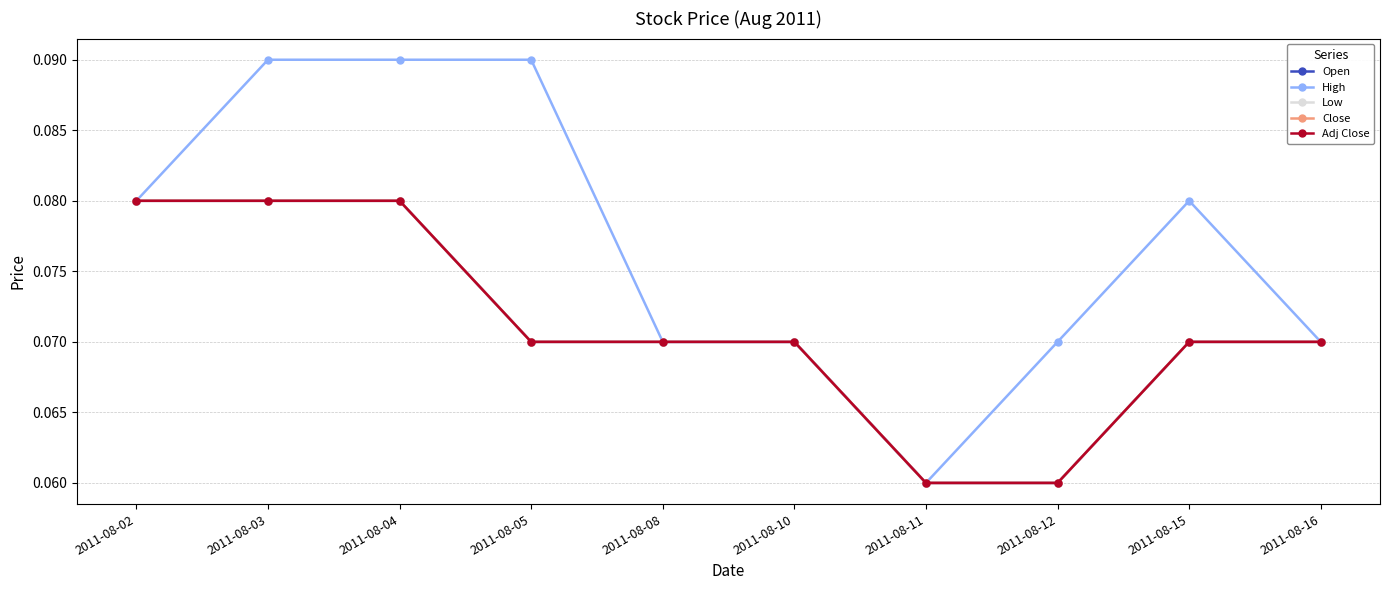

Count the High values in the range 0 to 1.

10